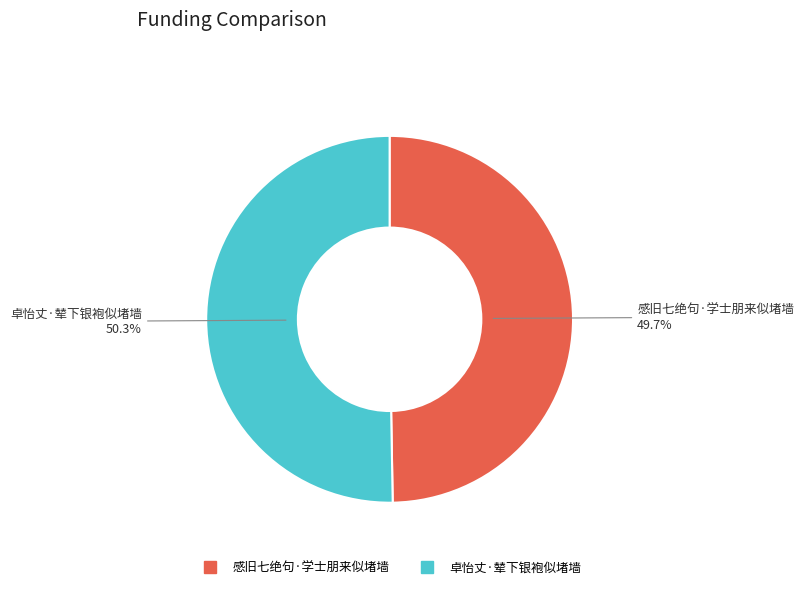

Which slice represents more than half of the pie?

卓怡丈·辇下银袍似堵墙